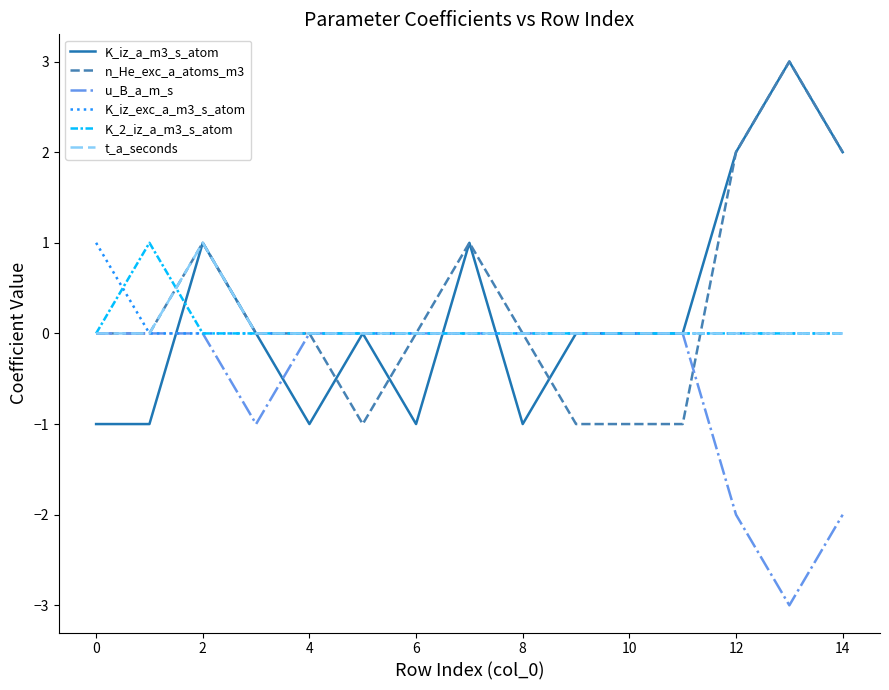

What is the maximum value shown in the chart?

3